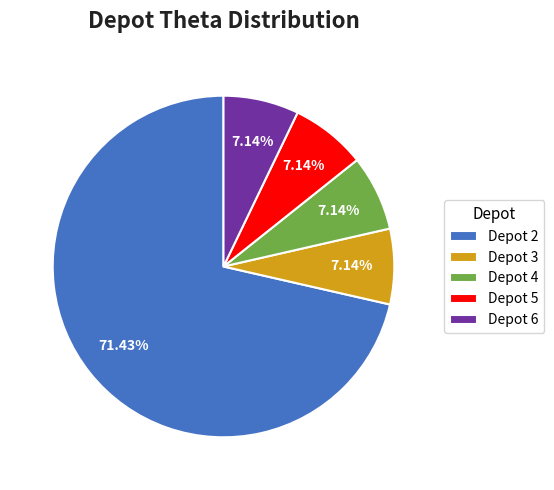

Does any single category account for the majority?

Yes